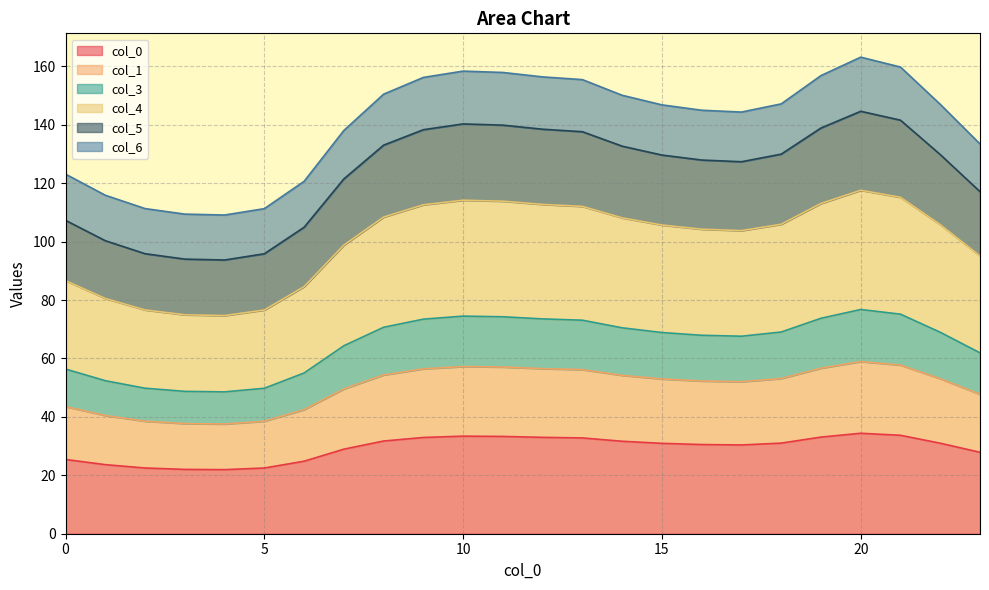

Rank the categories by 4 value from highest to lowest.

20, 21, 10, 11, 19, 12, 9, 13, 8, 14, 18, 22, 15, 16, 17, 7, 23, 0, 6, 1, 2, 5, 3, 4